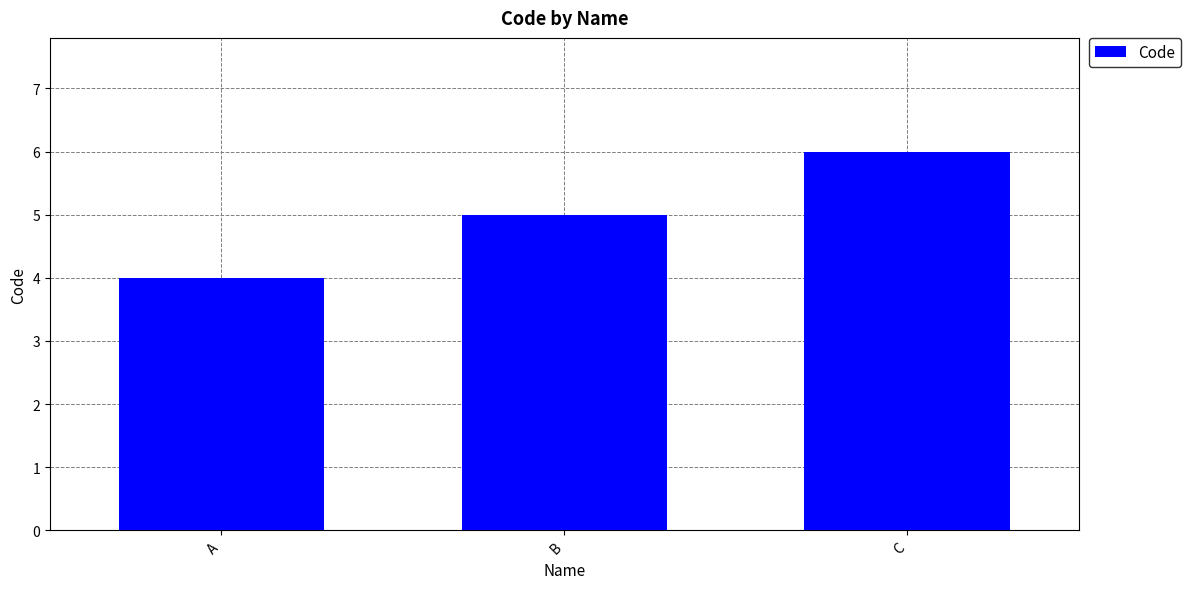

What is the greatest value displayed?

6